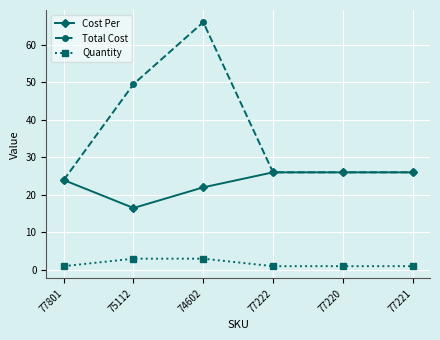

True or false: Cost Per and Quantity intersect in this chart.

False